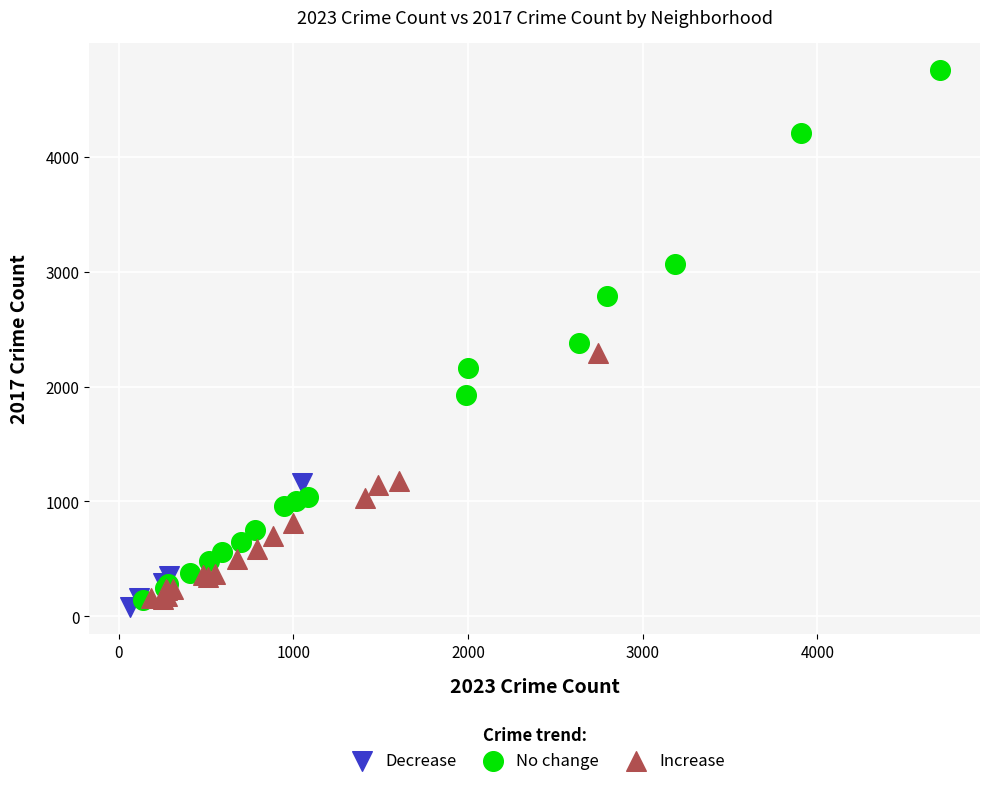

Which series has the largest Y range (max minus min)?

No change